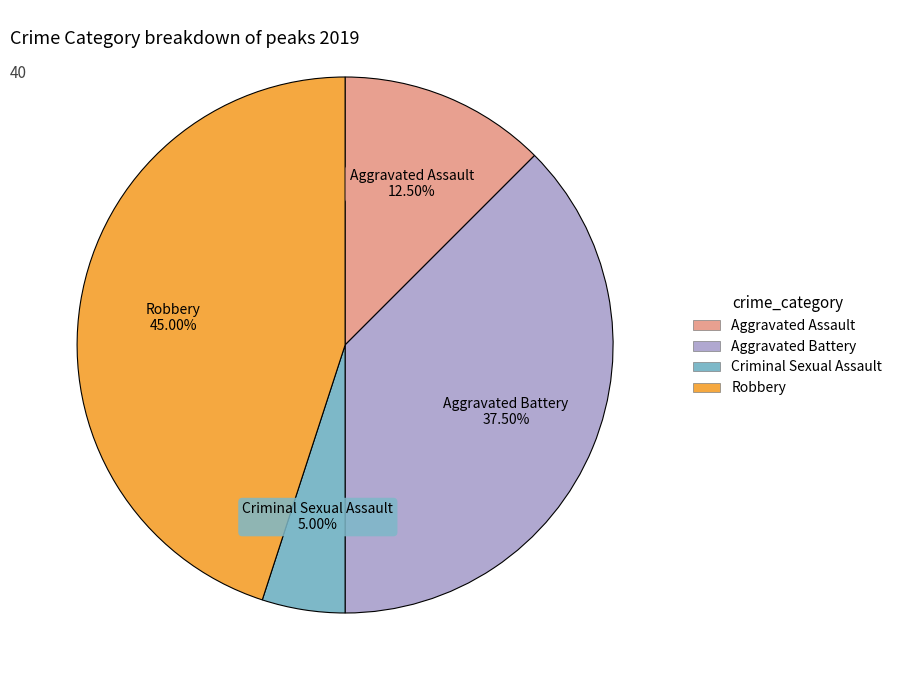

Is it true that Robbery is 45% of the pie?

True